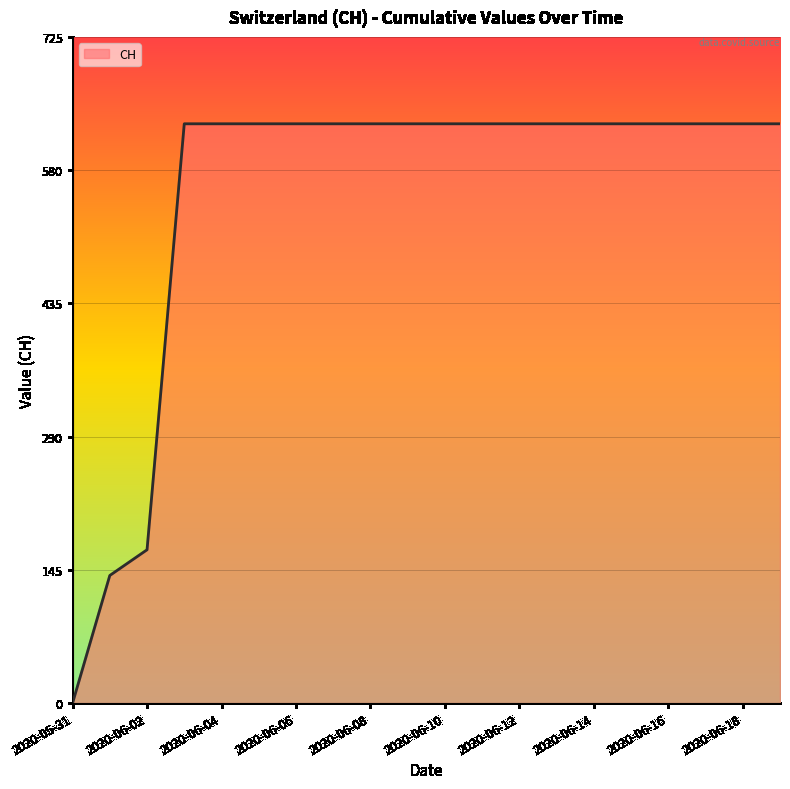

What is the difference between the maximum and minimum values?

631